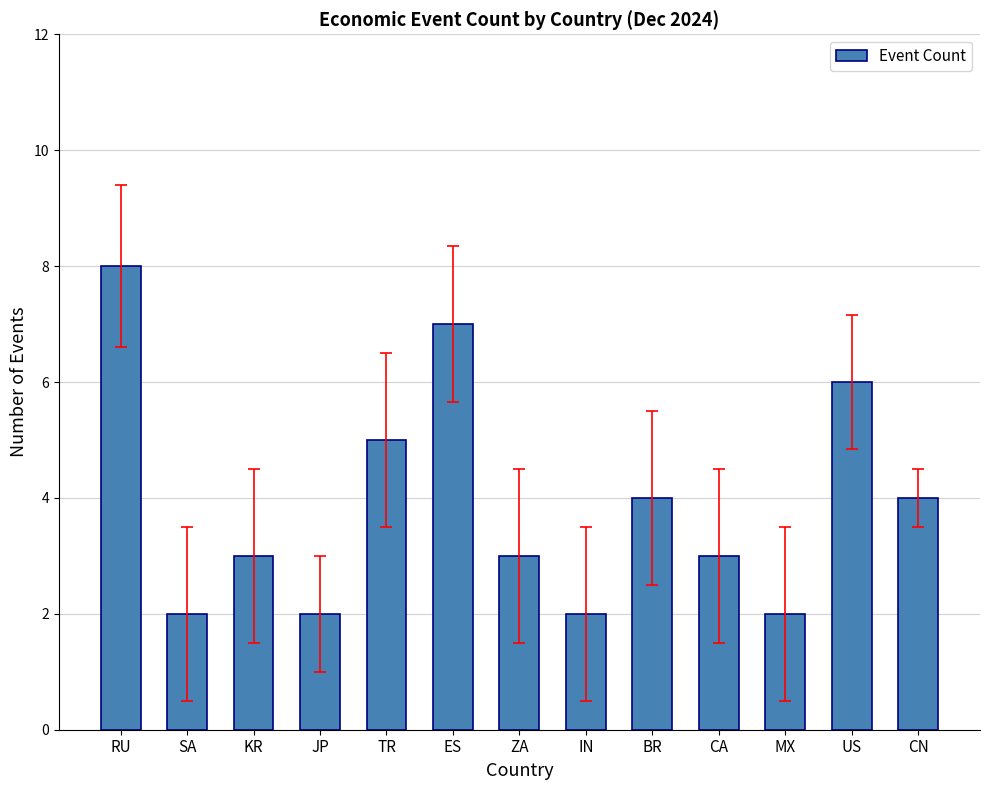

Reading left to right, extract all data points from this chart.

8	2	3	2	5	7	3	2	4	3	2	6	4